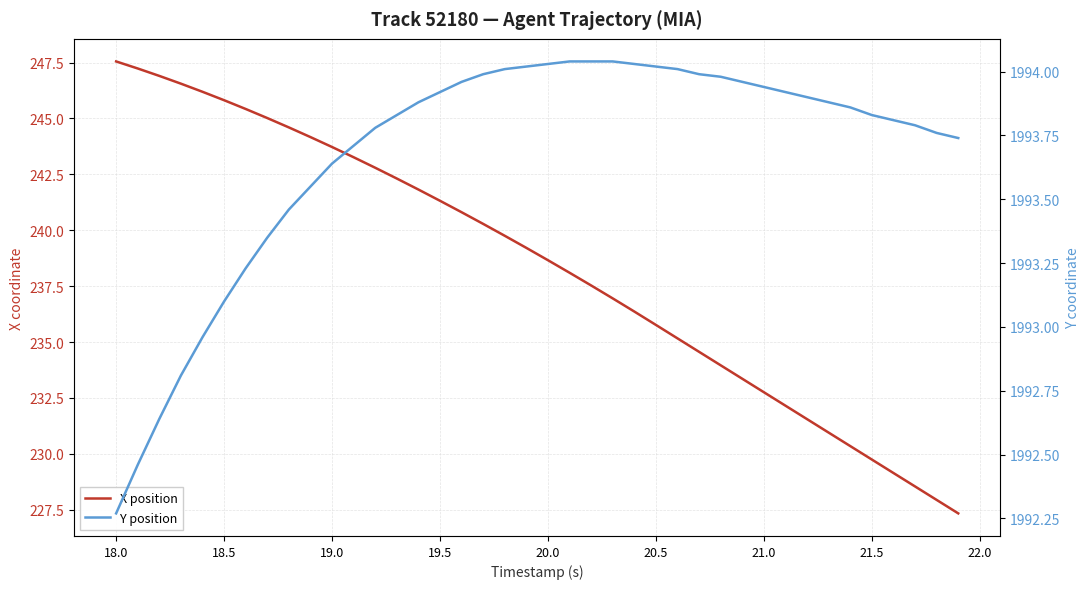

At how many categories does at least one series exceed 1331?

40